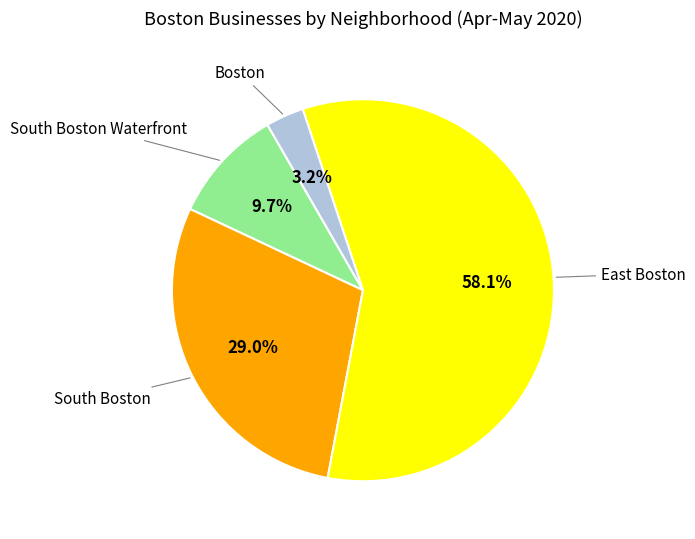

Count the number of slices in the pie.

4